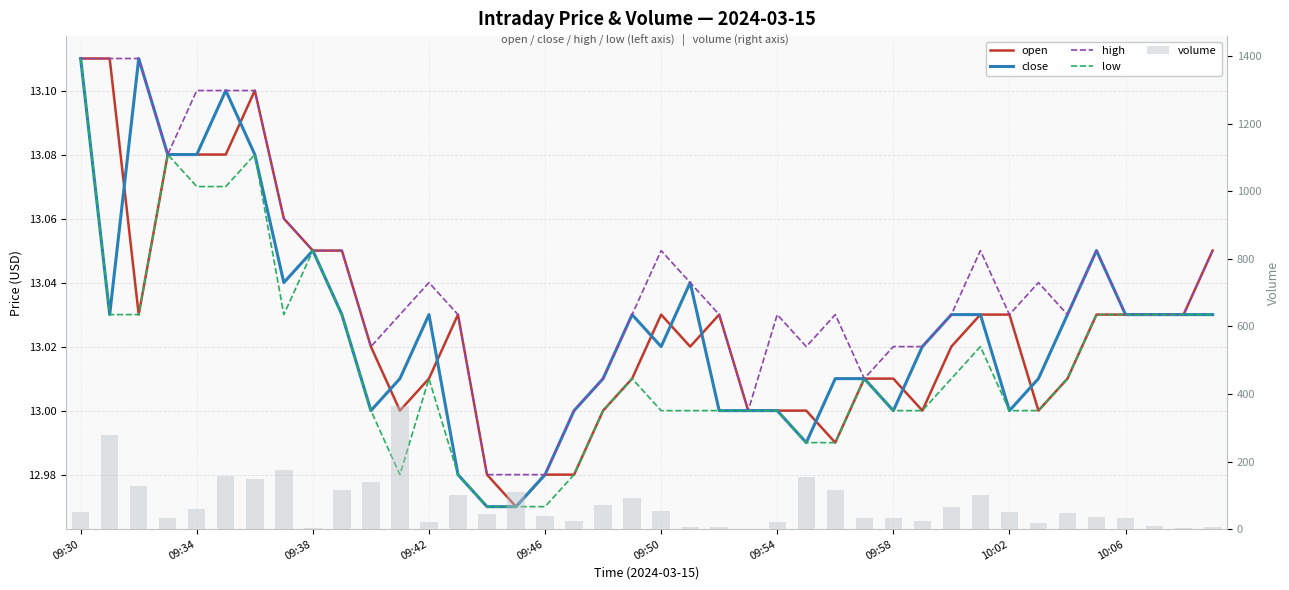

At how many categories does at least one series exceed 62?

16